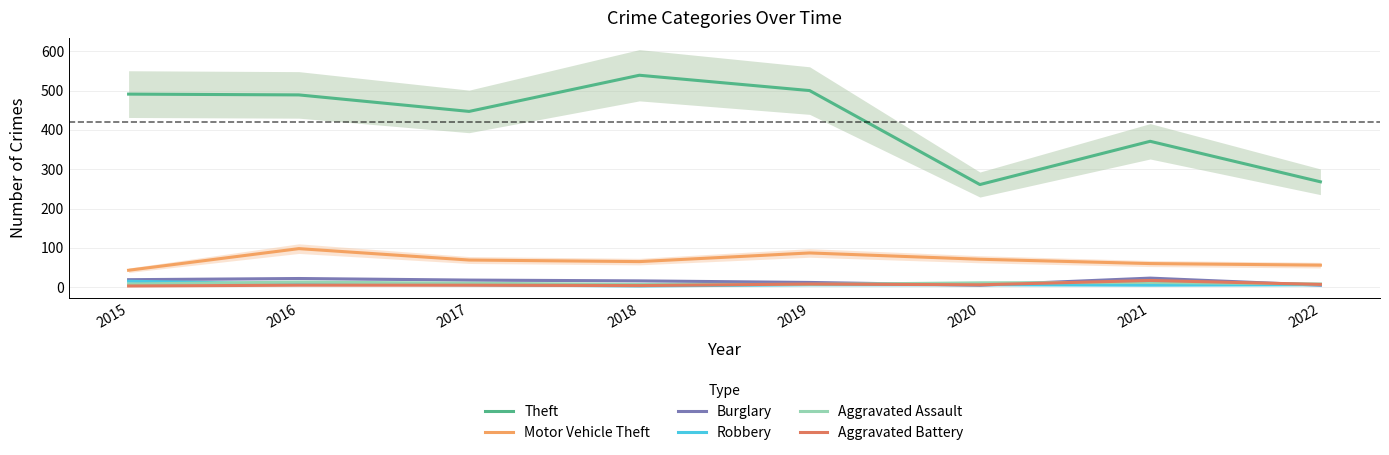

How many lines are shown in the chart?

6